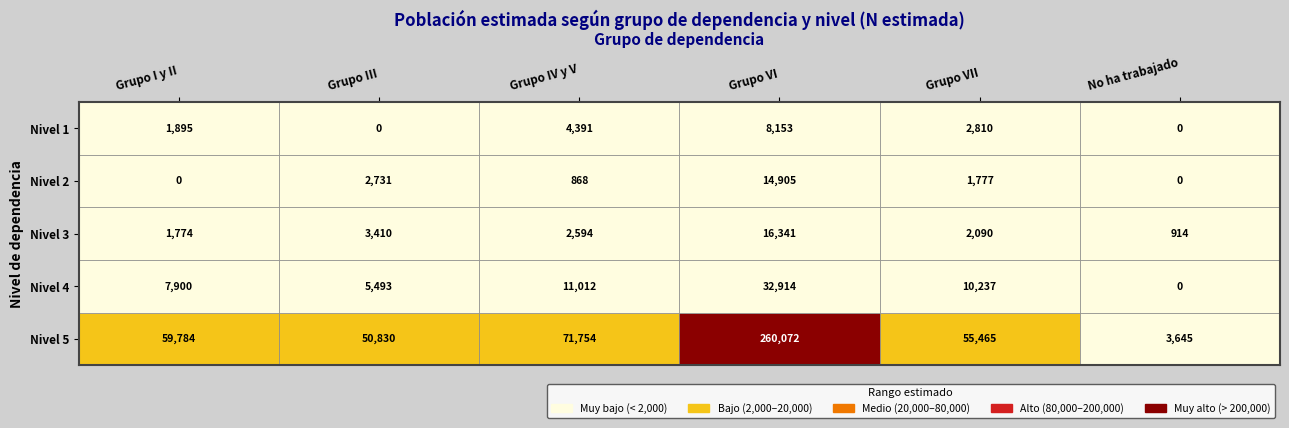

Which category has the lowest value in the Grupo I y II series?

Nivel 2